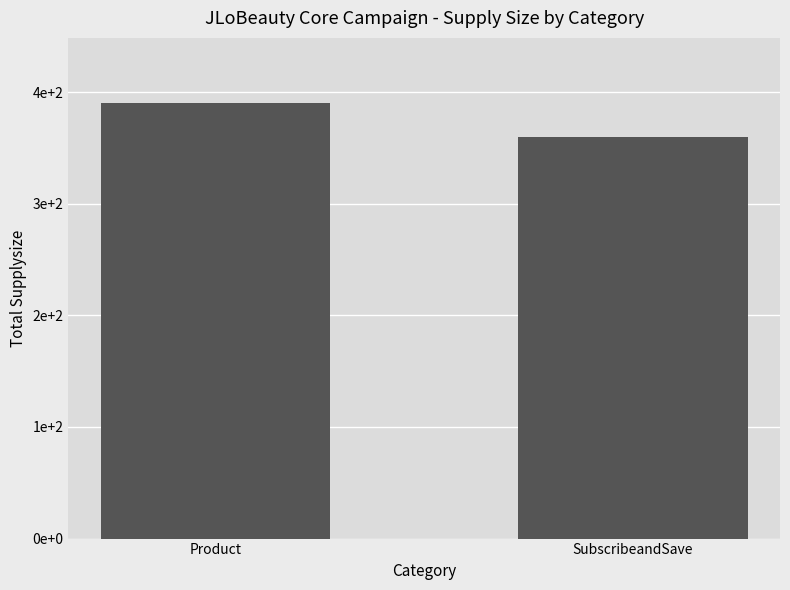

What is the smallest value displayed?

360